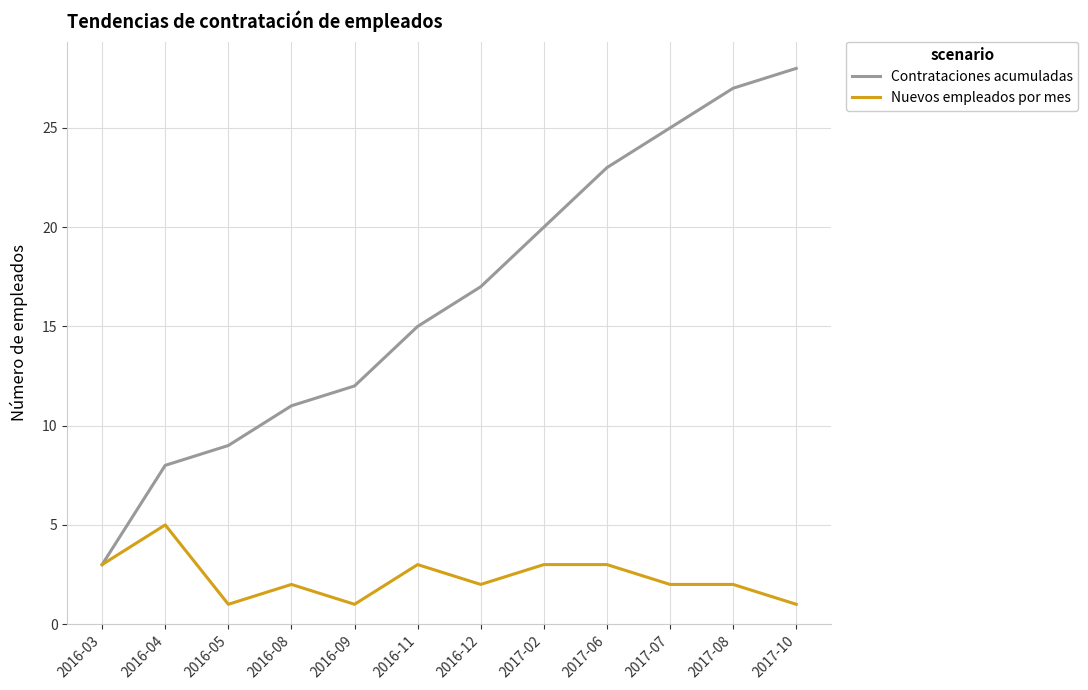

At which label is Contrataciones acumuladas closest to 15?

2016-11